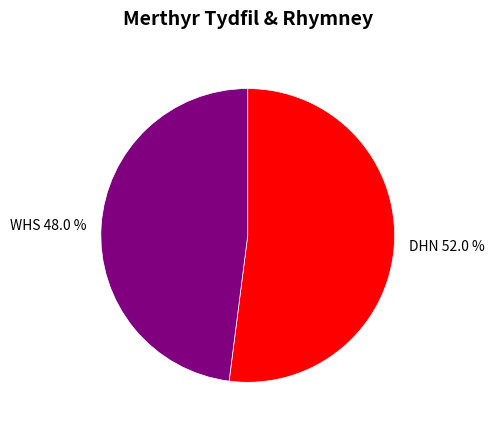

How many slices are in this pie chart?

2